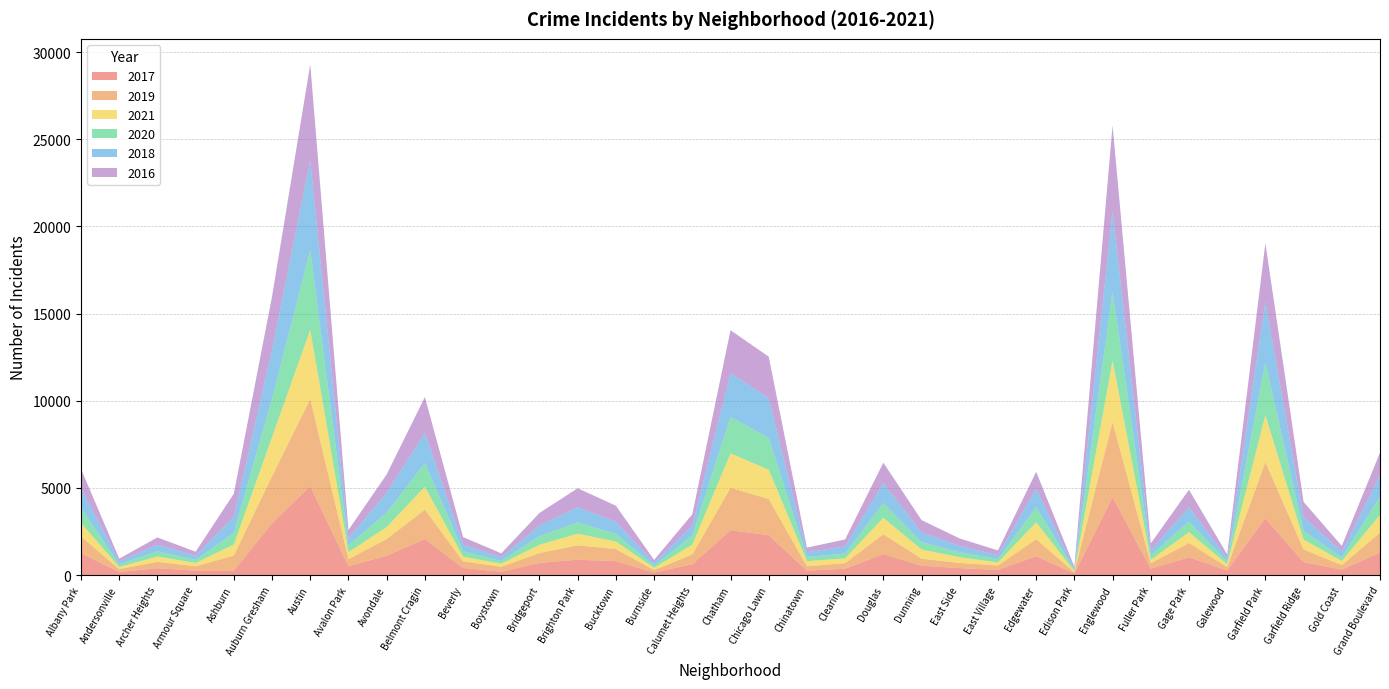

Reading left to right, transcribe all the data shown in this chart.

2017: 1252	171	391	251	249	2973	5095	509	1107	2066	404	188	697	878	795	145	620	2566	2288	253	360	1200	531	397	296	1082	87	4472	365	1019	265	3257	742	311	1281
2019: 968	166	368	249	872	2700	5008	405	957	1687	385	287	568	828	694	142	561	2441	2076	253	322	1140	407	298	248	972	76	4310	309	825	189	3226	728	261	1153
2021: 767	123	303	193	629	2237	3971	395	692	1311	265	173	474	664	435	130	559	1973	1675	293	274	944	530	325	180	969	62	3519	200	613	170	2687	565	233	1014
2020: 870	147	303	169	686	2213	4577	400	826	1357	315	153	493	654	431	126	538	2084	1834	239	276	857	418	291	191	873	75	3952	259	613	154	3018	494	198	1052
2018: 1117	183	374	248	924	2787	5162	401	1142	1736	386	224	616	869	704	160	554	2513	2281	273	409	1131	571	354	230	1064	75	4607	289	816	201	3484	789	342	1205
2016: 1110	151	419	227	1308	3071	5481	475	1046	2053	421	219	713	1086	917	164	653	2468	2372	262	401	1173	696	432	267	965	103	4939	389	1008	205	3361	876	323	1313